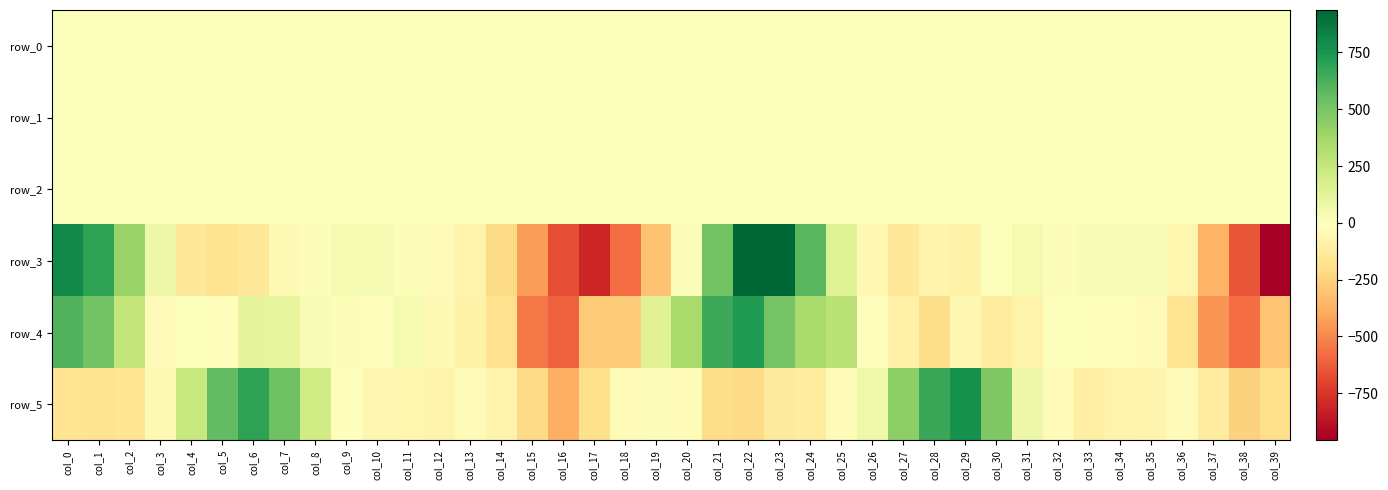

At which category is the sum across all series the highest?

col_22